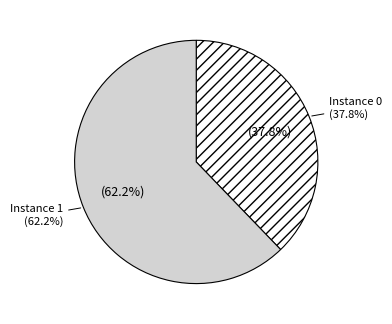

Which category has the biggest portion of the pie?

1